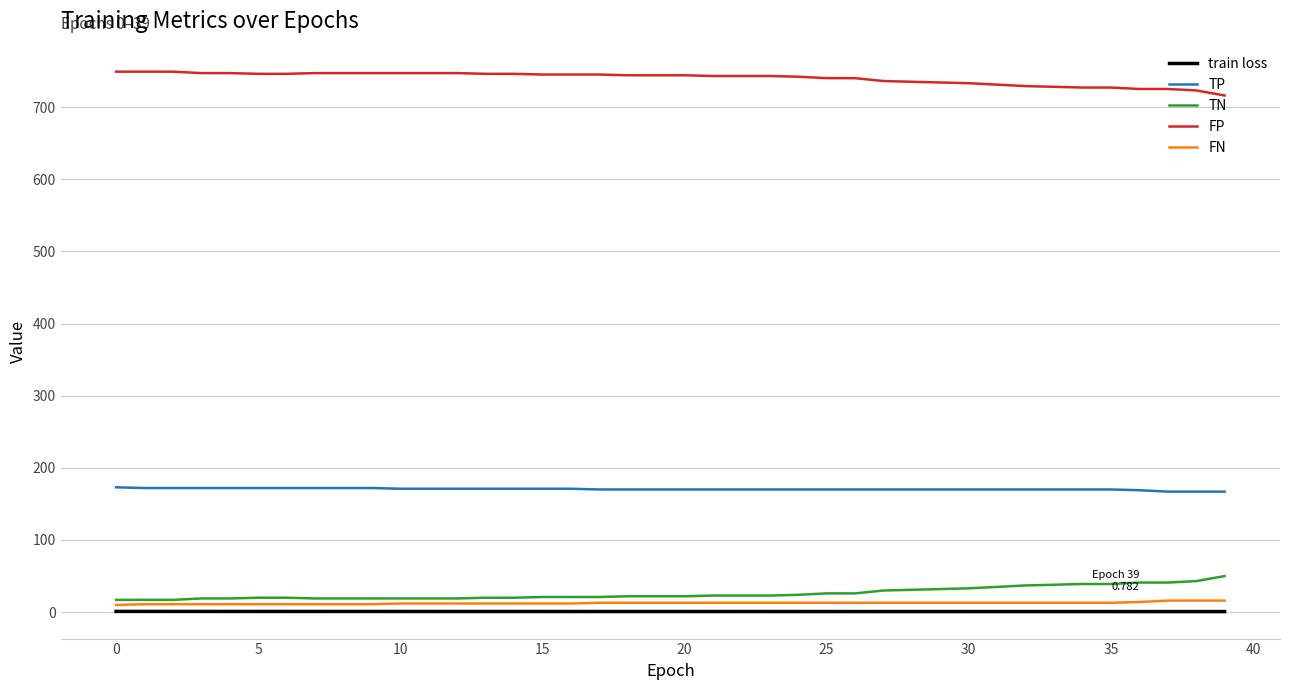

At how many categories does at least one series exceed 541?

40